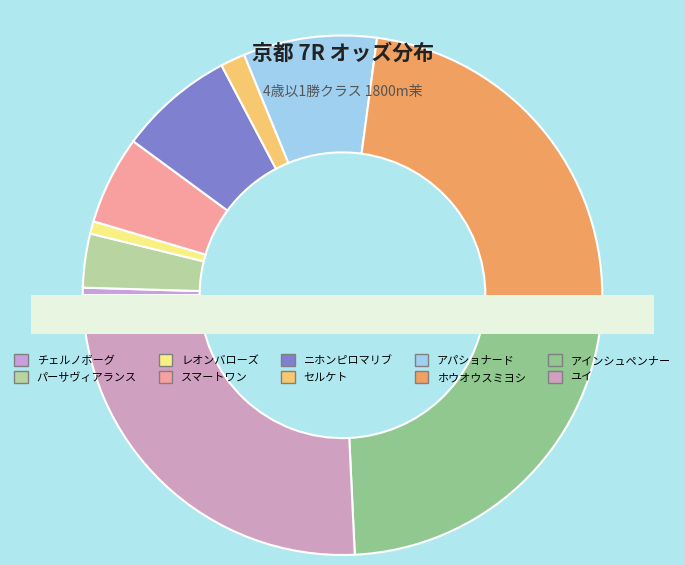

Is it true that スマートワン is 19% of the pie?

False